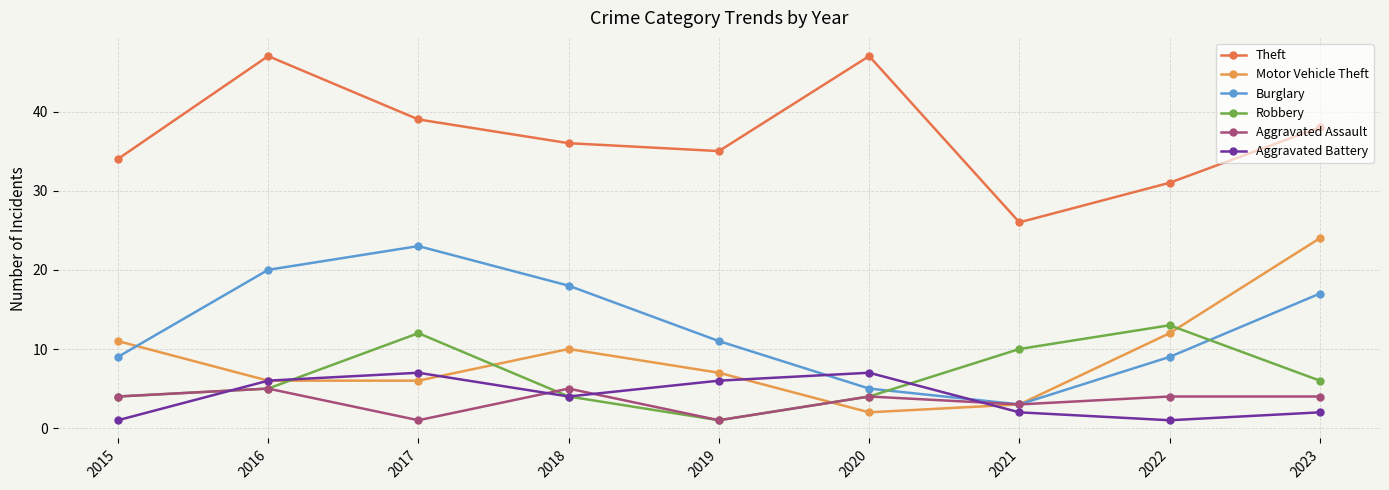

Reading left to right, list all the values displayed in this chart.

Theft: 34	47	39	36	35	47	26	31	38
Motor Vehicle Theft: 11	6	6	10	7	2	3	12	24
Burglary: 9	20	23	18	11	5	3	9	17
Robbery: 4	5	12	4	1	4	10	13	6
Aggravated Assault: 4	5	1	5	1	4	3	4	4
Aggravated Battery: 1	6	7	4	6	7	2	1	2